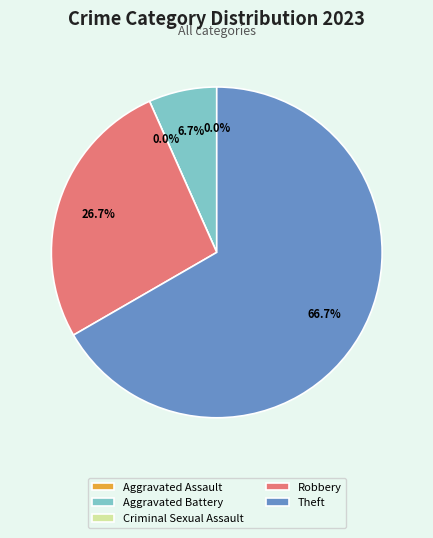

Count the number of slices in the pie.

5